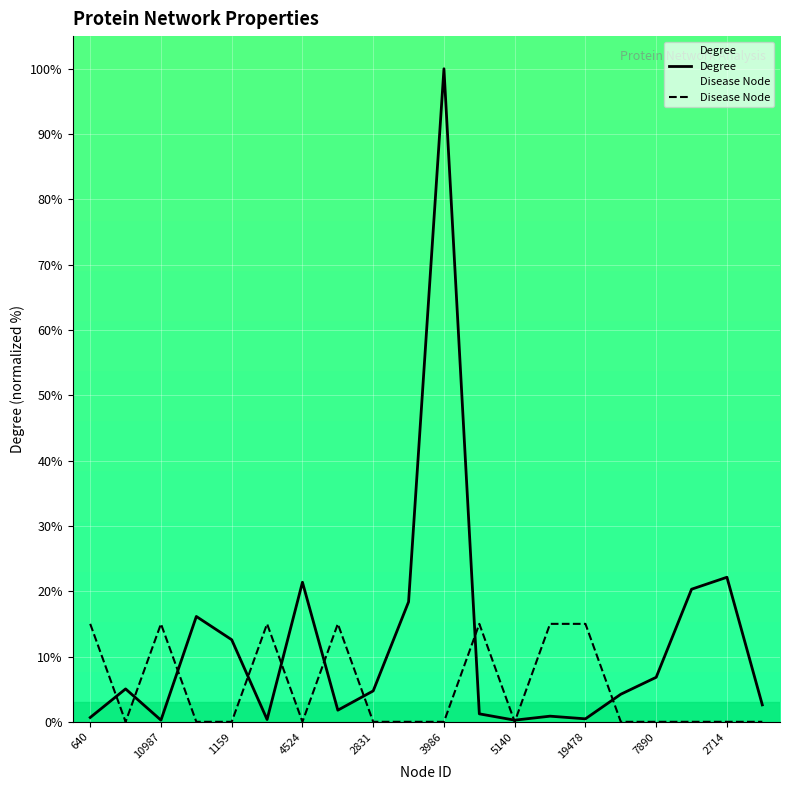

Is the value of Degree at 640 greater than the value of Disease Node at 10987?

No